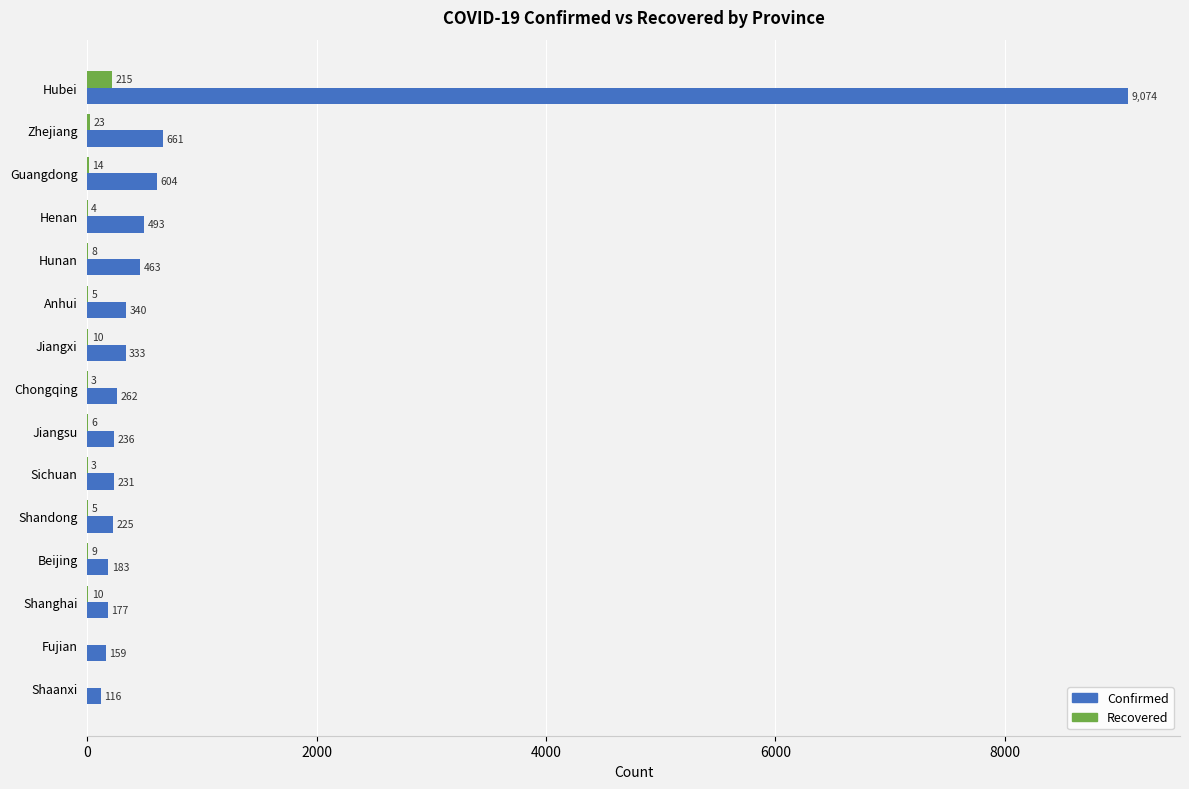

What are all the series names shown in the legend?

Confirmed, Recovered